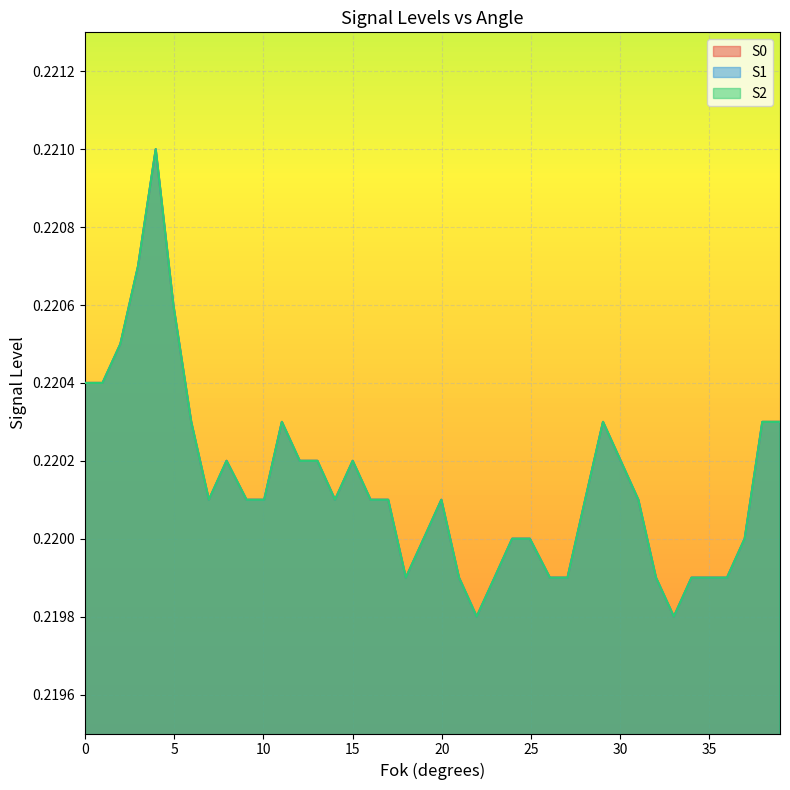

Does the chart display data point markers on the line(s)?

No